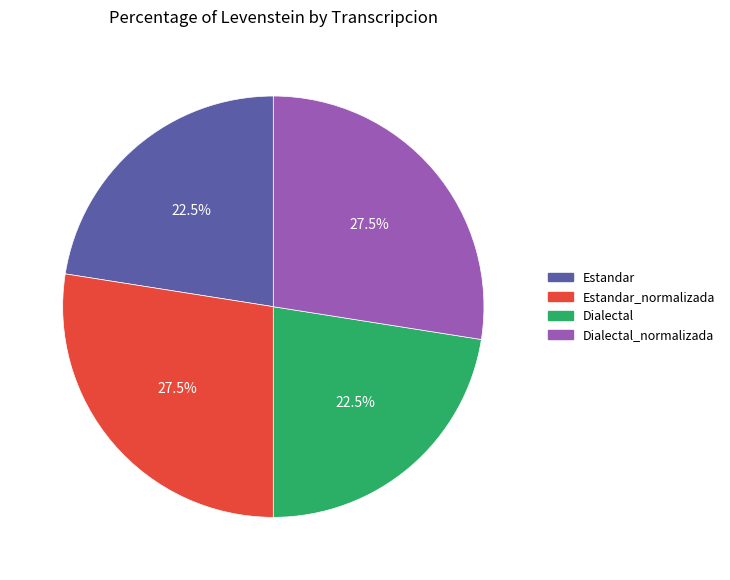

Is the sum of Dialectal_normalizada and Estandar_normalizada greater than half?

Yes